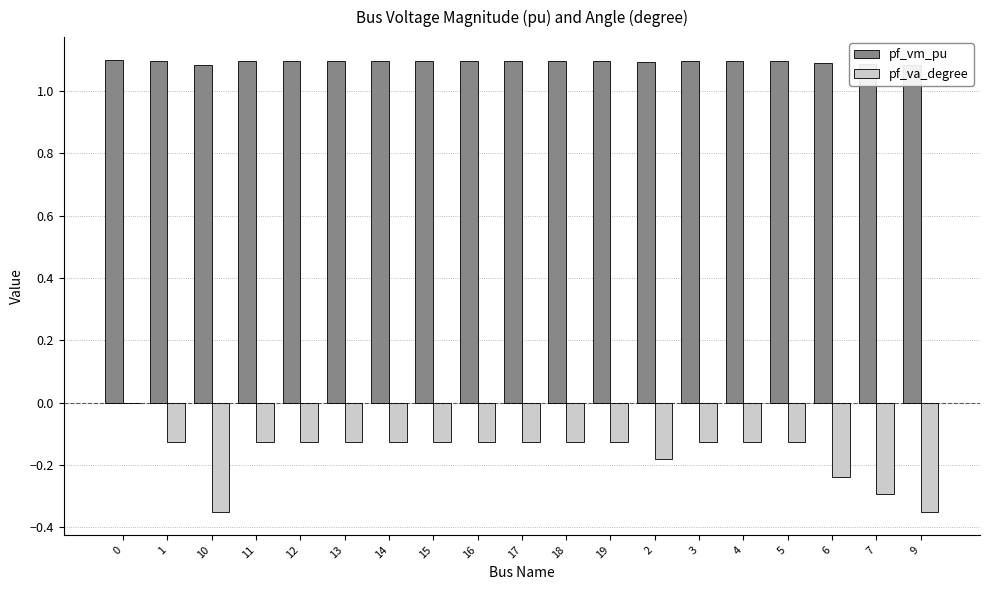

Count the number of data series in this chart.

2